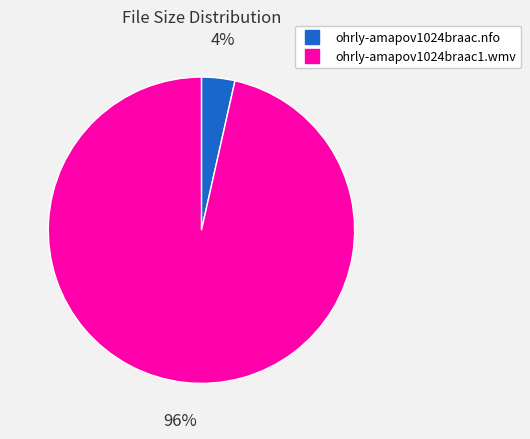

Count the number of slices in the pie.

2